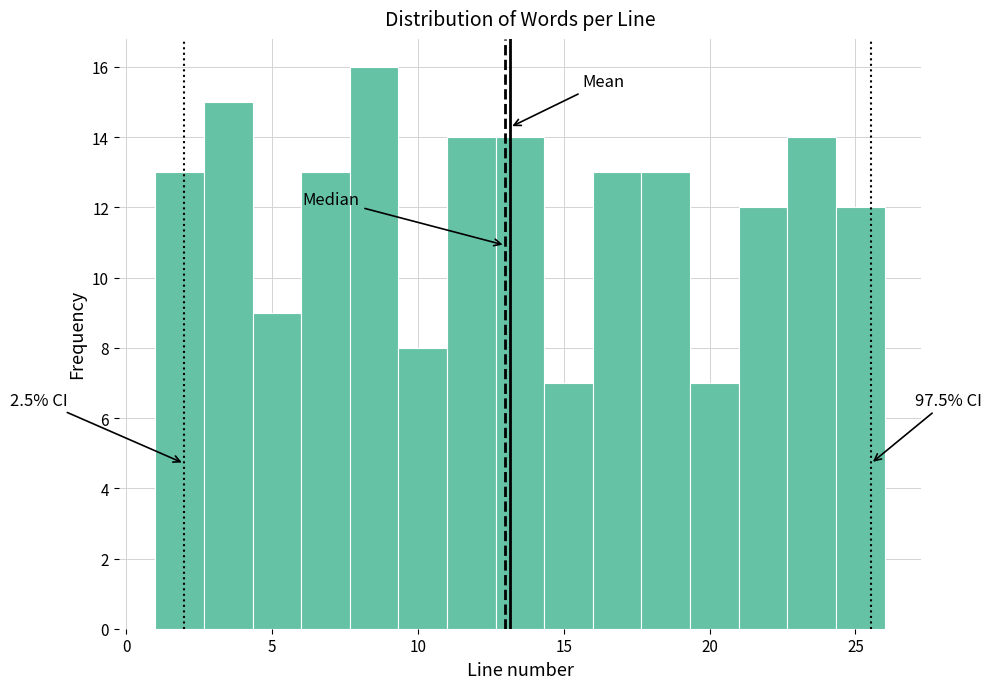

Read against the x-axis, roughly where is the centre of the tallest bar?

8.5